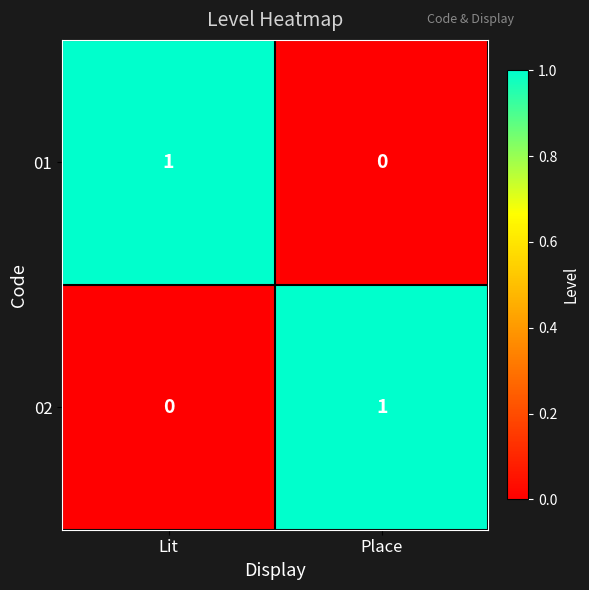

Rank the series at Place from highest to lowest value.

02, 01